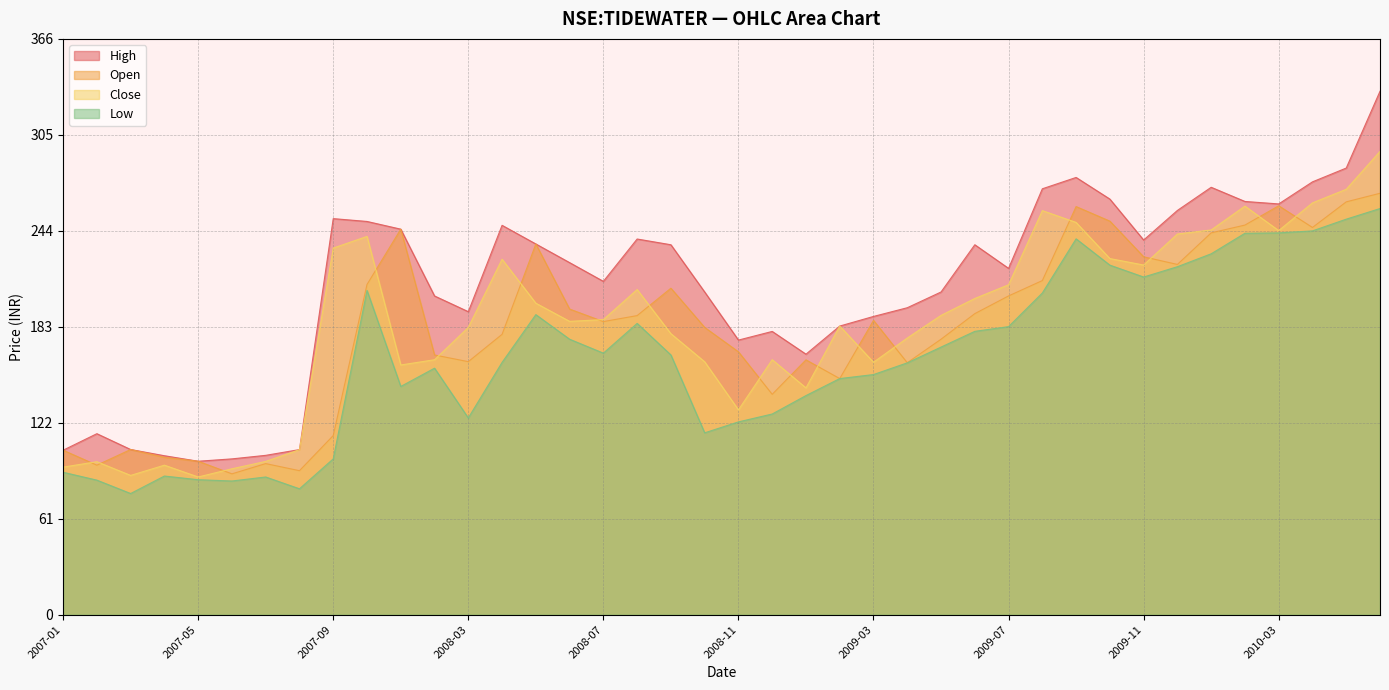

Which has a higher value, 2009-10 or 2010-04?

2009-10